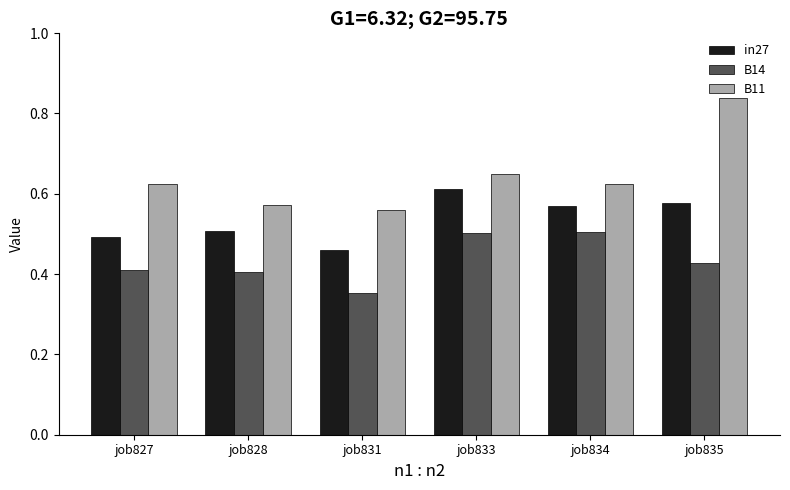

Which series changed the most between job831 and job834?

B14